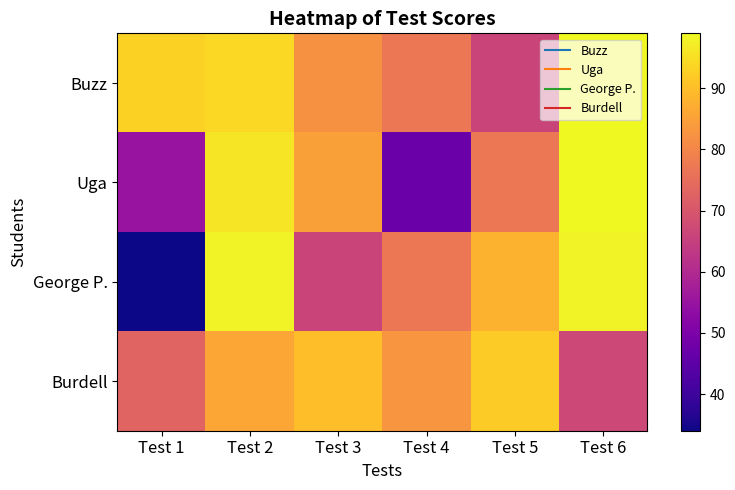

What is the total value across all series at Test 3?

323